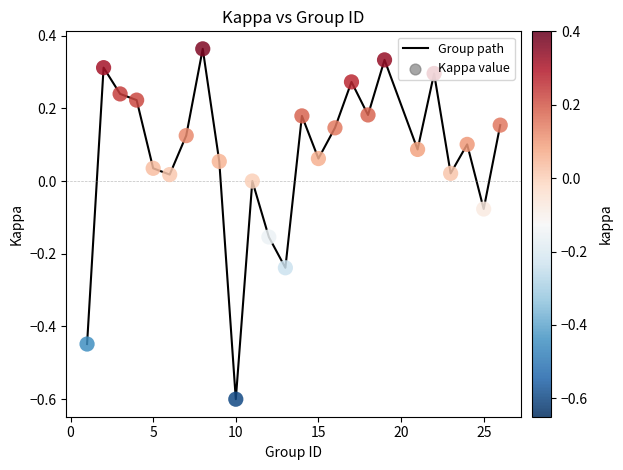

What is the difference between the maximum and minimum values?

1.0